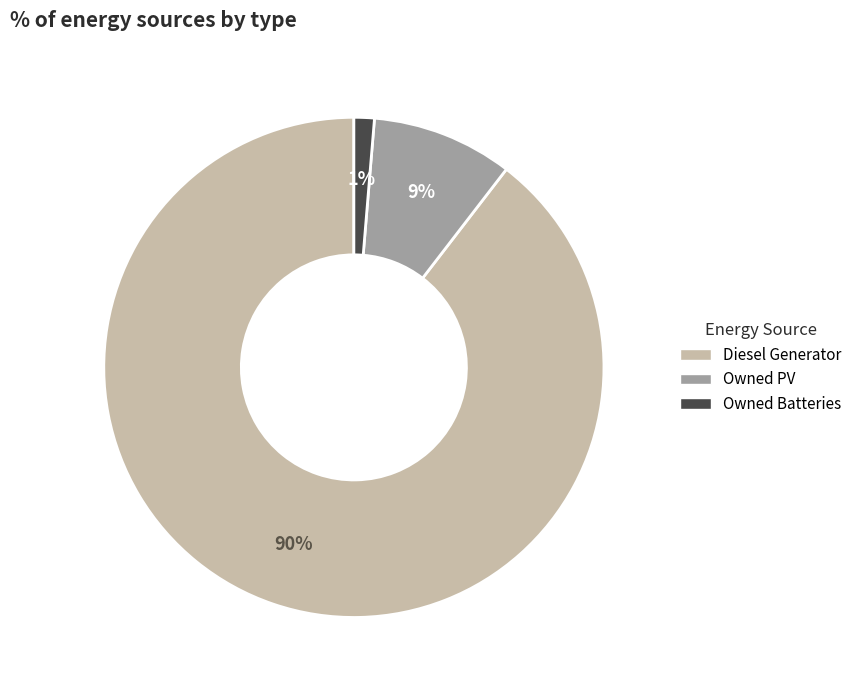

To the nearest percent, what is the average slice percentage?

33%